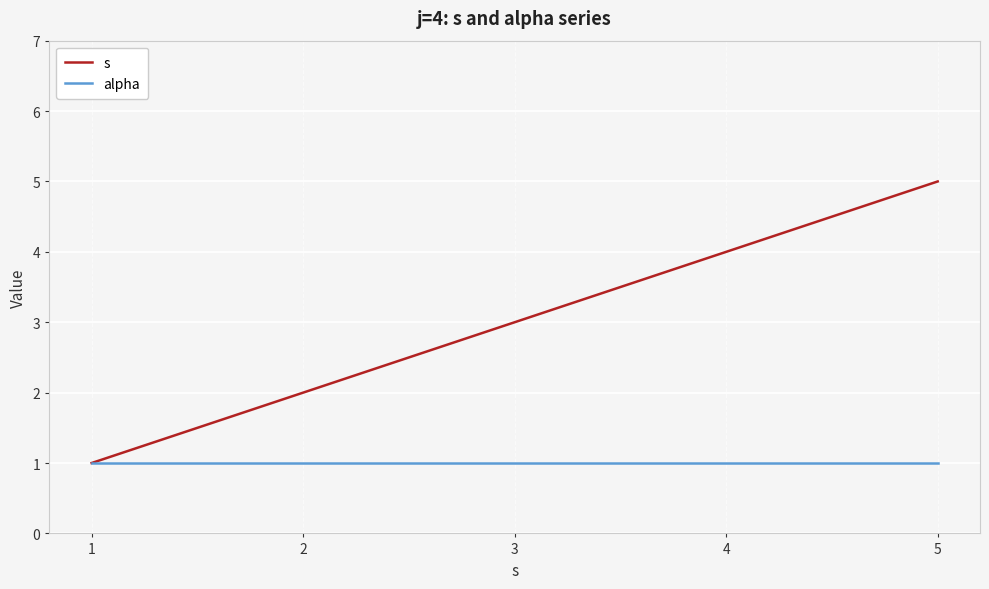

List the series in order of their peak value, lowest first.

alpha, s